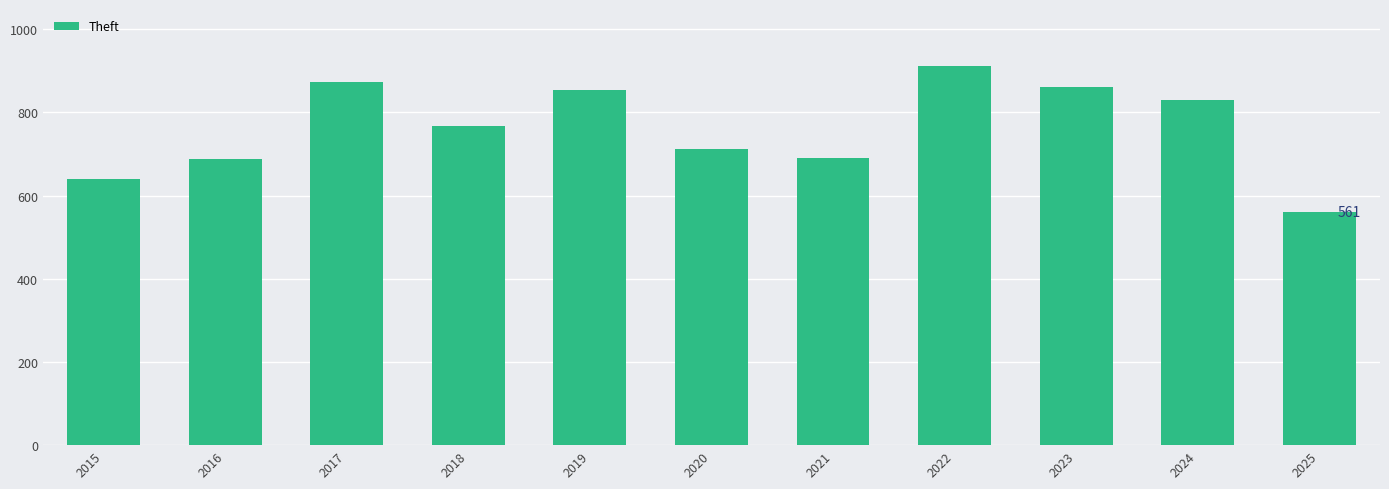

What is the sum of the values at 2022 and 2024?

1742